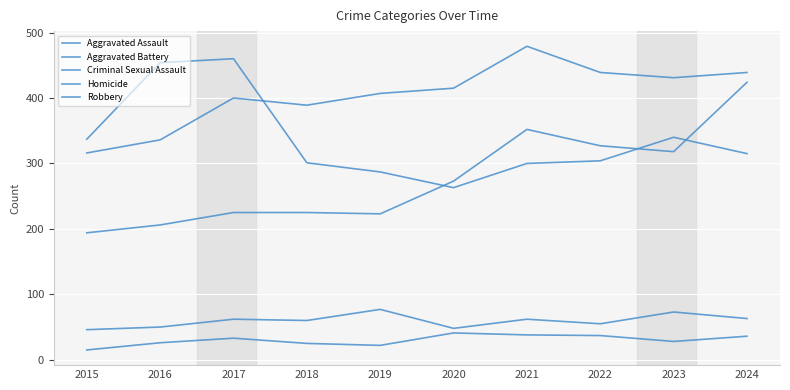

Is the value of Aggravated Assault at 2021 greater than the value of Homicide at 2021?

Yes